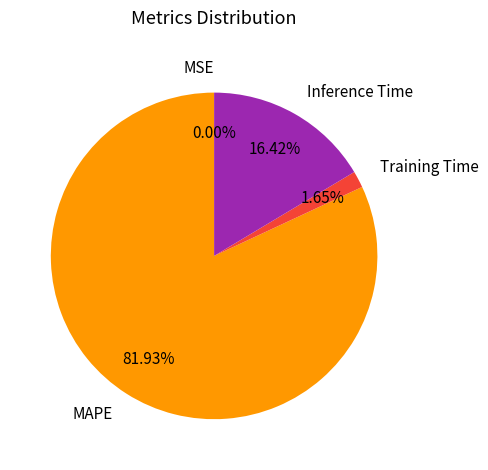

Which has a higher value, MAPE or Training Time?

MAPE